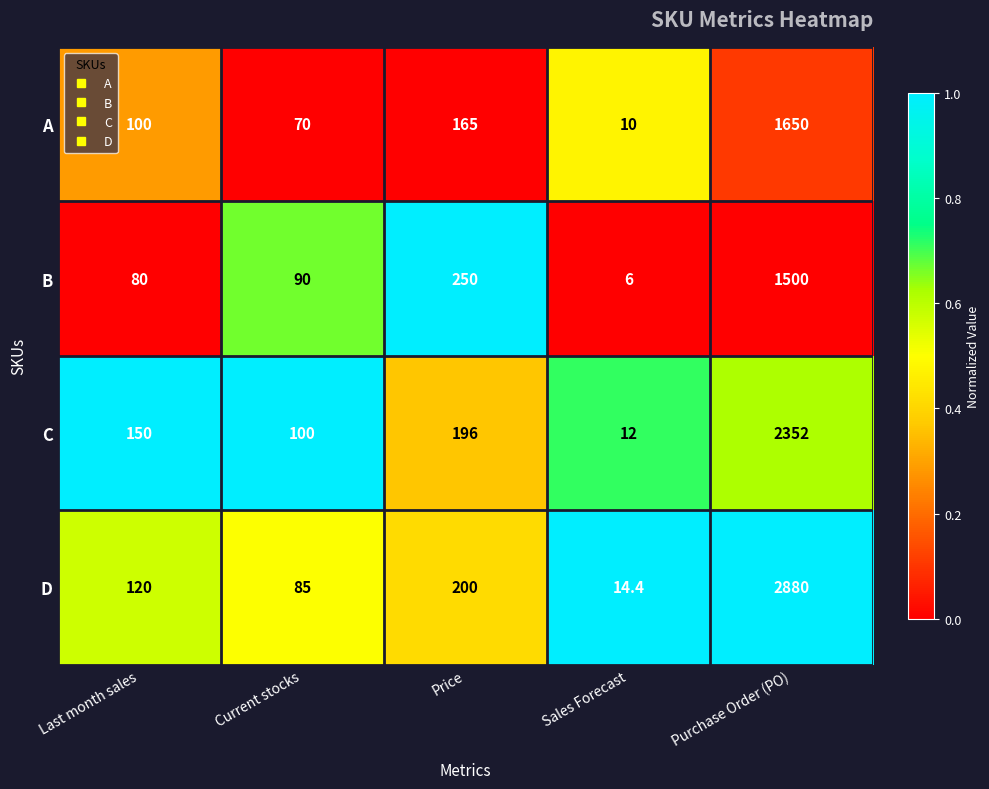

Where is C nearest to the value 1182?

Price